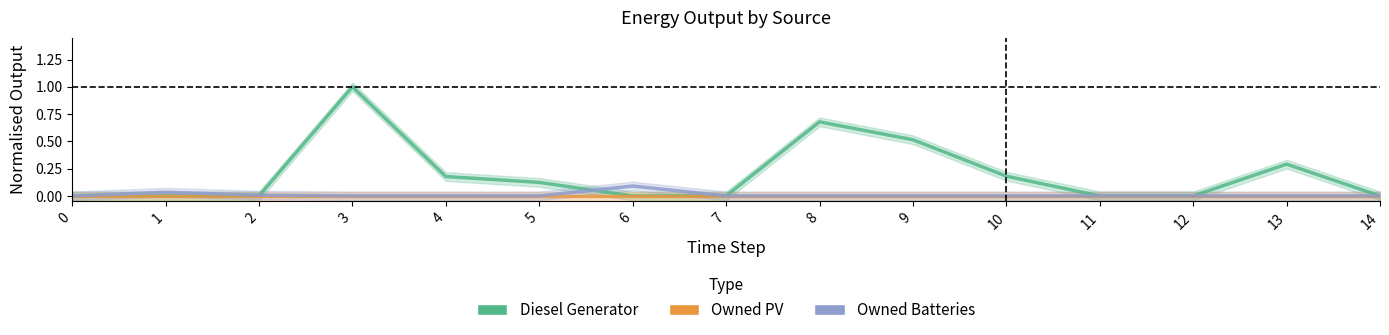

What is the sum of the Diesel Generator values at 12 and 8?

0.7